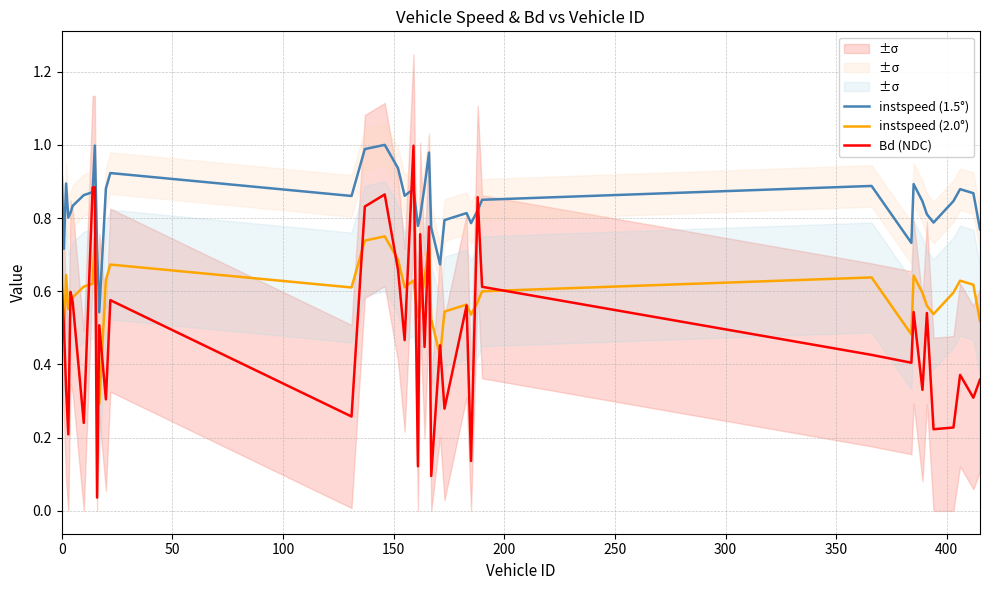

True or false: instspeed (2.0°) and instspeed (1.5°) intersect in this chart.

False